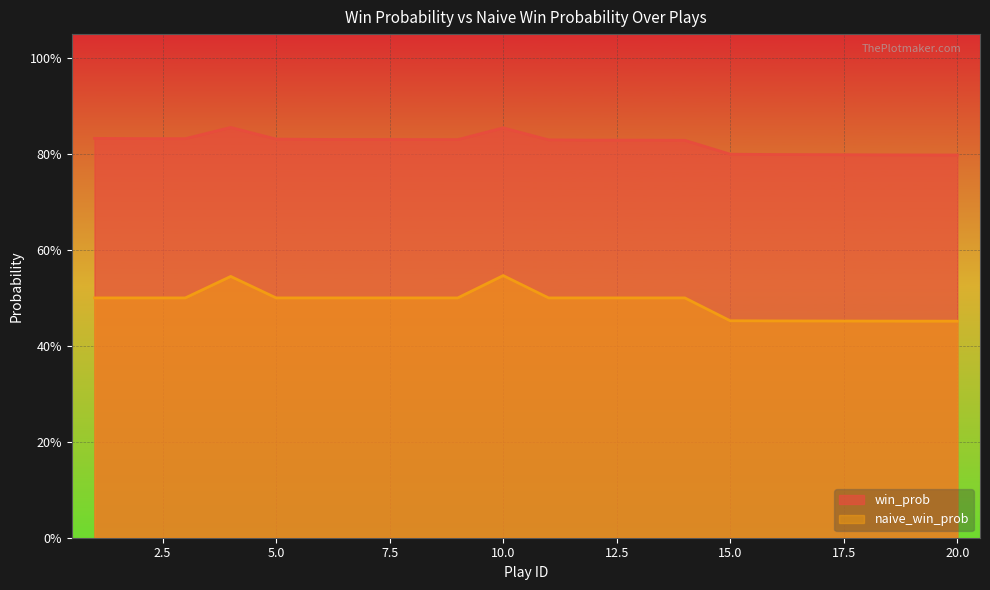

Is the value of win_prob at 6 greater than the value of naive_win_prob at 17?

Yes